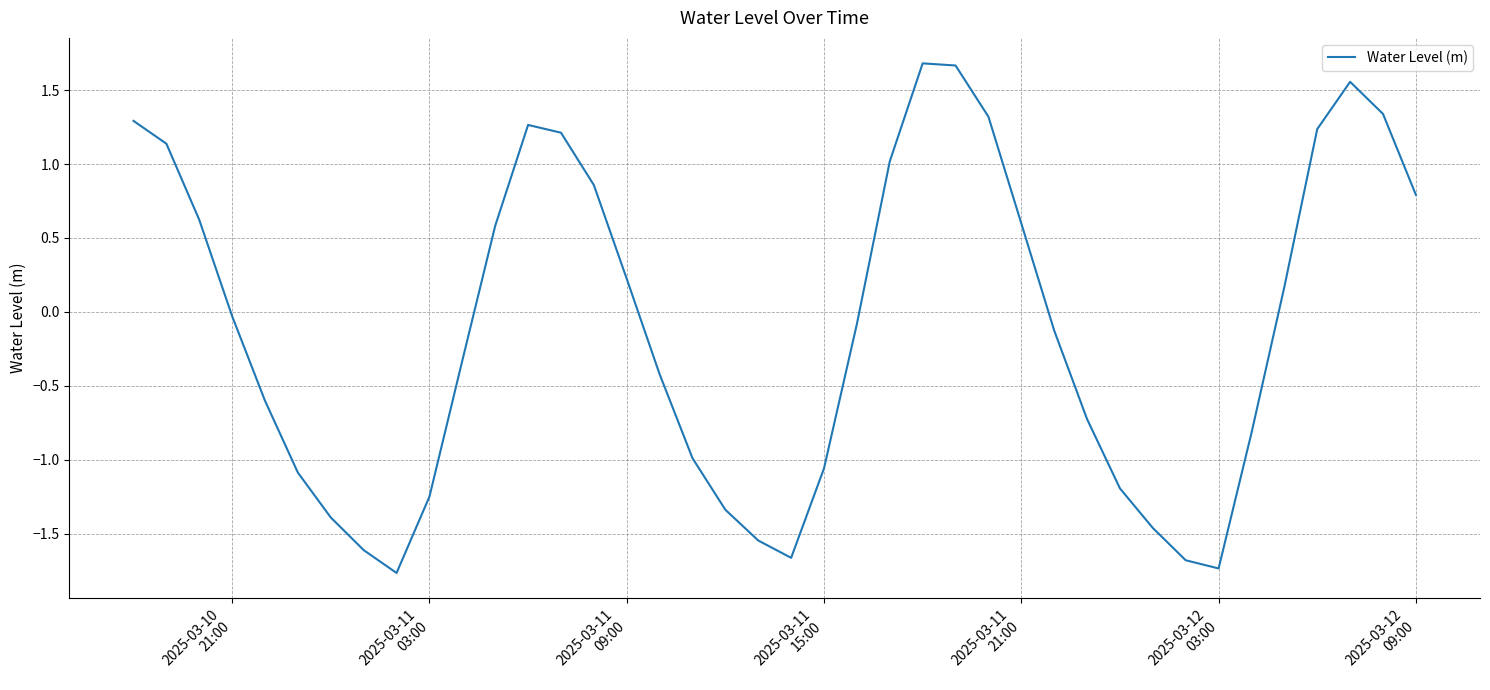

What is the minimum value shown in the chart?

-1.8